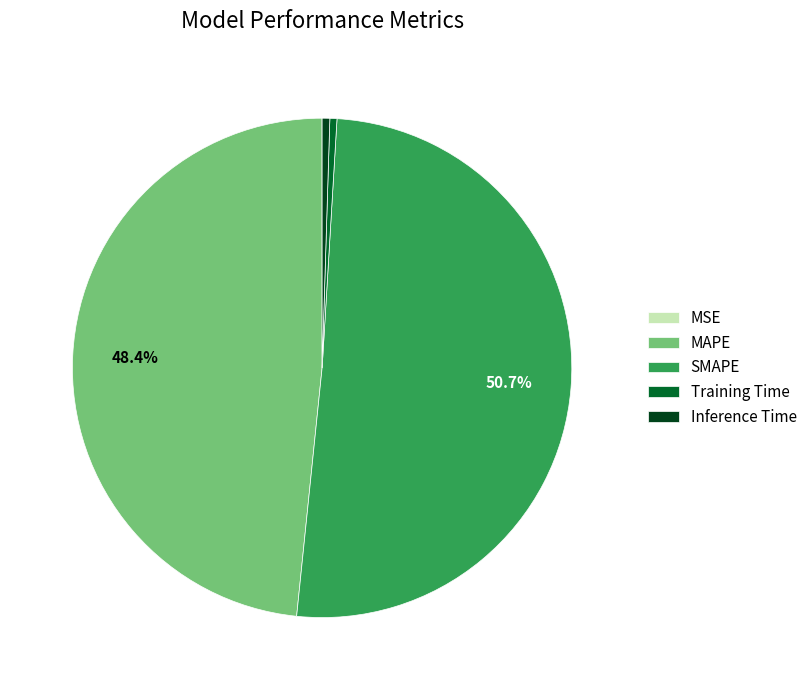

Between MAPE and Inference Time, which is larger?

MAPE